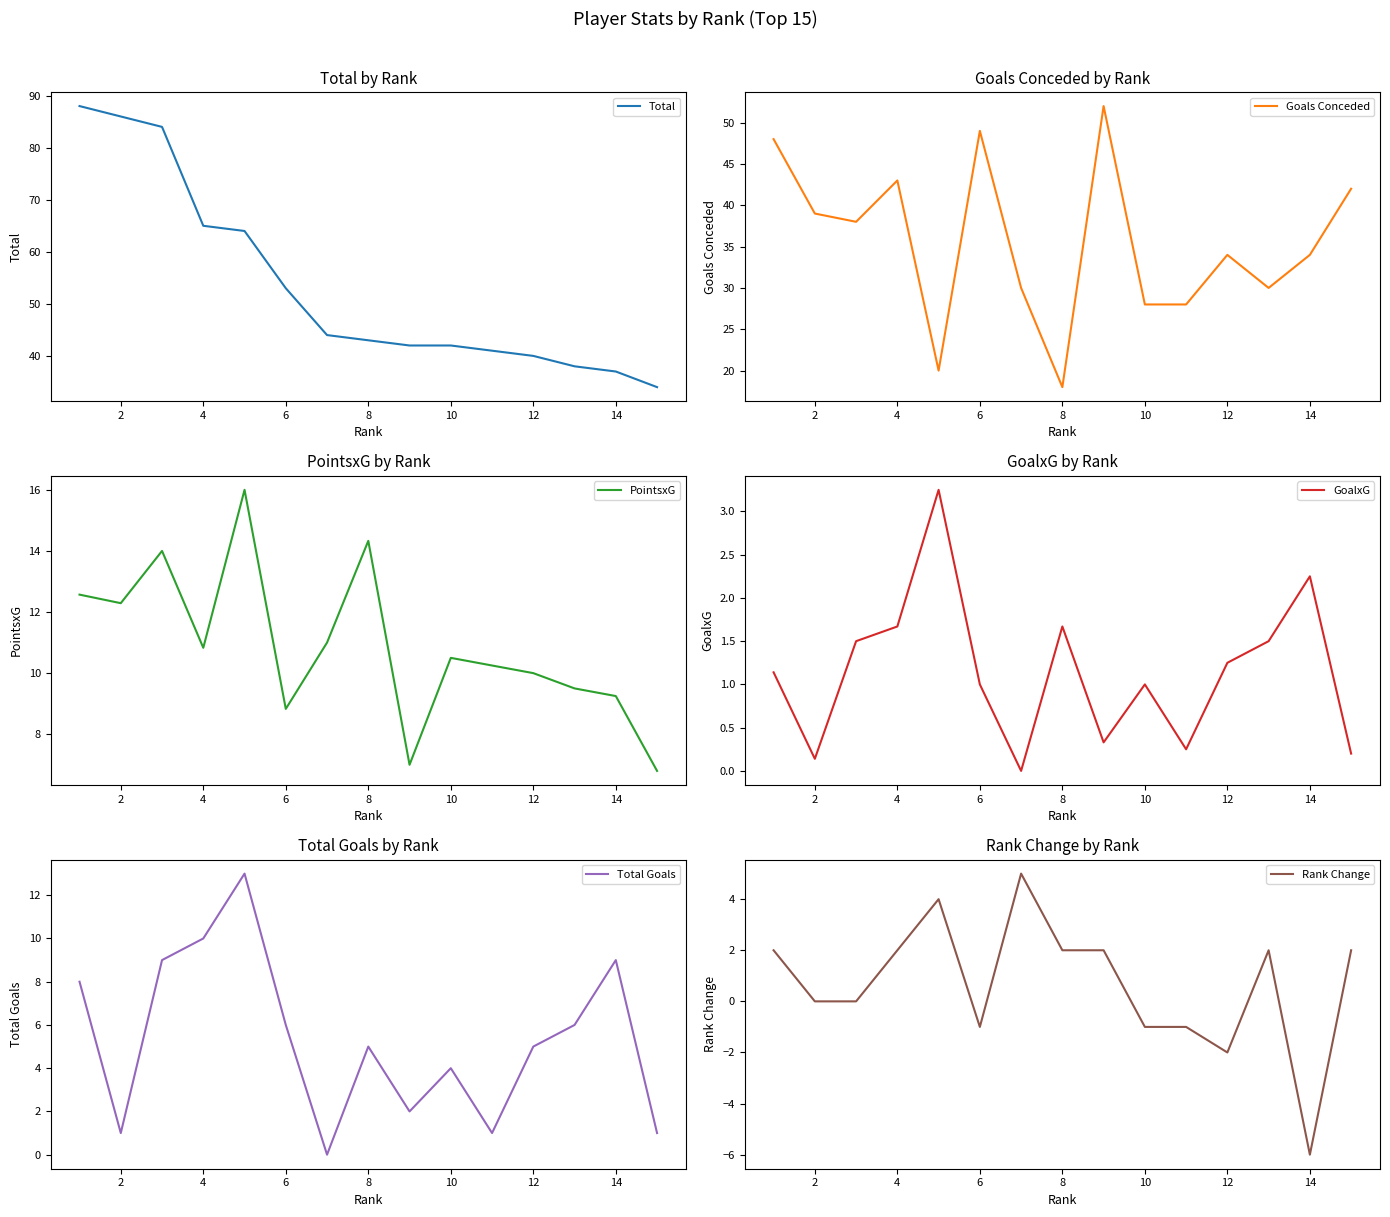

The value of Total at 2 is 19.9. True or false?

False